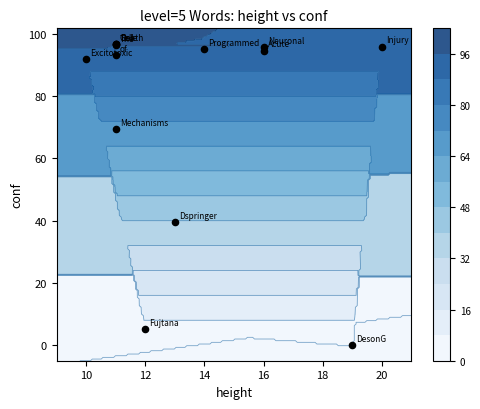

At which label does the data first exceed 95?

16